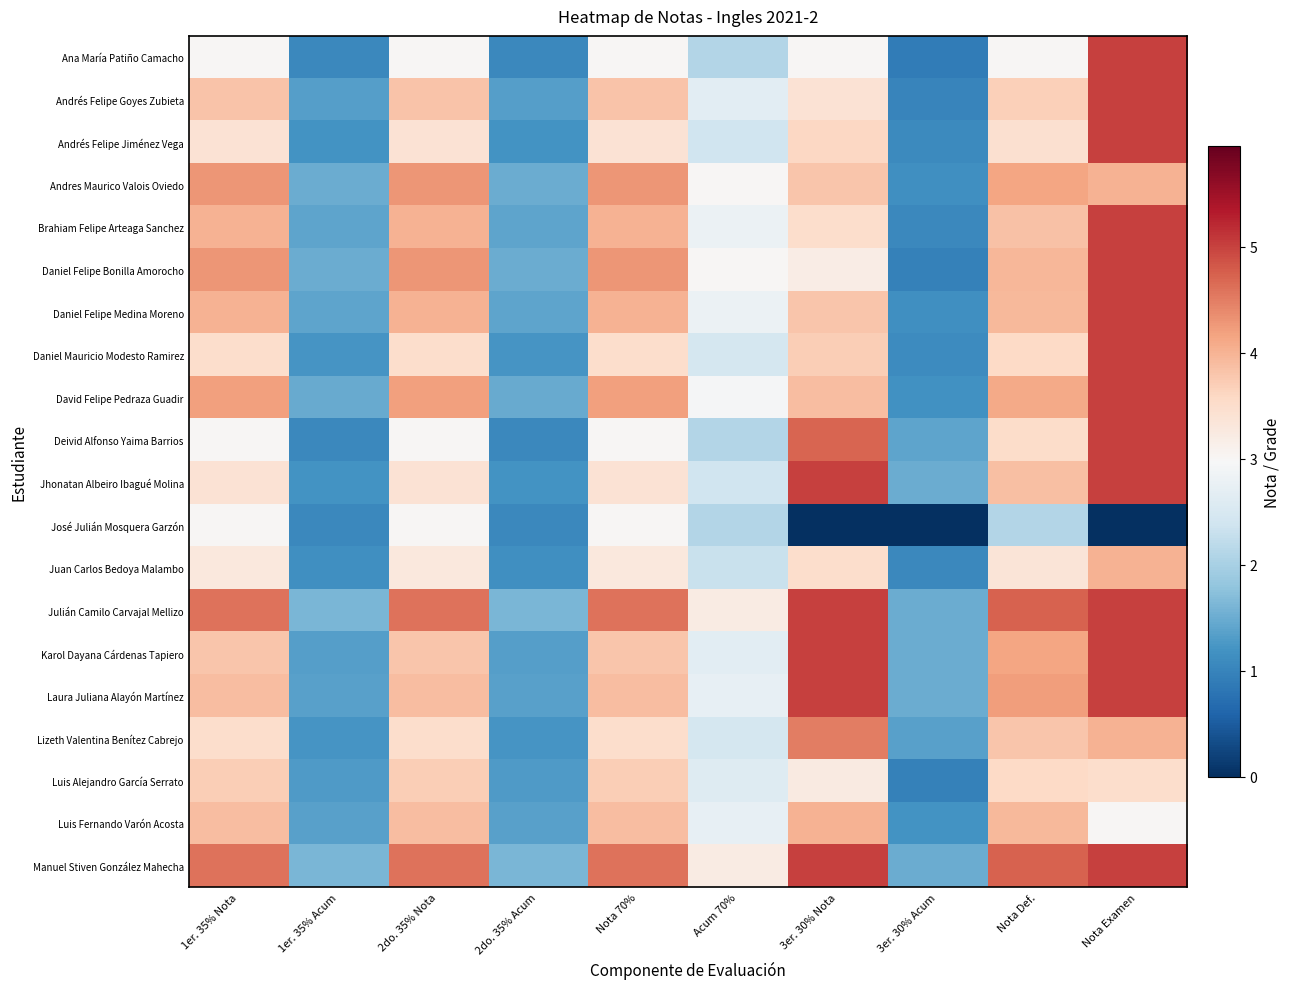

Reading right to left, transcribe all the data shown in this chart.

Ana María Patiño Camacho: Nota Examen=5.0	Nota Def.=3.0	3er. 30% Acum=0.9	3er. 30% Nota=3.0	Acum 70%=2.1	Nota 70%=3.0	2do. 35% Acum=1.1	2do. 35% Nota=3.0	1er. 35% Acum=1.1	1er. 35% Nota=3.0
Andrés Felipe Goyes Zubieta: Nota Examen=5.0	Nota Def.=3.7	3er. 30% Acum=1.0	3er. 30% Nota=3.4	Acum 70%=2.7	Nota 70%=3.8	2do. 35% Acum=1.3	2do. 35% Nota=3.8	1er. 35% Acum=1.3	1er. 35% Nota=3.8
Andrés Felipe Jiménez Vega: Nota Examen=5.0	Nota Def.=3.5	3er. 30% Acum=1.1	3er. 30% Nota=3.6	Acum 70%=2.4	Nota 70%=3.4	2do. 35% Acum=1.2	2do. 35% Nota=3.4	1er. 35% Acum=1.2	1er. 35% Nota=3.4
Andres Maurico Valois Oviedo: Nota Examen=4.0	Nota Def.=4.1	3er. 30% Acum=1.1	3er. 30% Nota=3.8	Acum 70%=3.0	Nota 70%=4.3	2do. 35% Acum=1.5	2do. 35% Nota=4.3	1er. 35% Acum=1.5	1er. 35% Nota=4.3
Brahiam Felipe Arteaga Sanchez: Nota Examen=5.0	Nota Def.=3.8	3er. 30% Acum=1.1	3er. 30% Nota=3.5	Acum 70%=2.8	Nota 70%=4.0	2do. 35% Acum=1.4	2do. 35% Nota=4.0	1er. 35% Acum=1.4	1er. 35% Nota=4.0
Daniel Felipe Bonilla Amorocho: Nota Examen=5.0	Nota Def.=4.0	3er. 30% Acum=1.0	3er. 30% Nota=3.2	Acum 70%=3.0	Nota 70%=4.3	2do. 35% Acum=1.5	2do. 35% Nota=4.3	1er. 35% Acum=1.5	1er. 35% Nota=4.3
Daniel Felipe Medina Moreno: Nota Examen=5.0	Nota Def.=3.9	3er. 30% Acum=1.1	3er. 30% Nota=3.8	Acum 70%=2.8	Nota 70%=4.0	2do. 35% Acum=1.4	2do. 35% Nota=4.0	1er. 35% Acum=1.4	1er. 35% Nota=4.0
Daniel Mauricio Modesto Ramirez: Nota Examen=5.0	Nota Def.=3.6	3er. 30% Acum=1.1	3er. 30% Nota=3.7	Acum 70%=2.5	Nota 70%=3.5	2do. 35% Acum=1.2	2do. 35% Nota=3.5	1er. 35% Acum=1.2	1er. 35% Nota=3.5
David Felipe Pedraza Guadir: Nota Examen=5.0	Nota Def.=4.1	3er. 30% Acum=1.2	3er. 30% Nota=3.9	Acum 70%=2.9	Nota 70%=4.2	2do. 35% Acum=1.5	2do. 35% Nota=4.2	1er. 35% Acum=1.5	1er. 35% Nota=4.2
Deivid Alfonso Yaima Barrios: Nota Examen=5.0	Nota Def.=3.5	3er. 30% Acum=1.4	3er. 30% Nota=4.7	Acum 70%=2.1	Nota 70%=3.0	2do. 35% Acum=1.1	2do. 35% Nota=3.0	1er. 35% Acum=1.1	1er. 35% Nota=3.0
Jhonatan Albeiro Ibagué Molina: Nota Examen=5.0	Nota Def.=3.9	3er. 30% Acum=1.5	3er. 30% Nota=5.0	Acum 70%=2.4	Nota 70%=3.4	2do. 35% Acum=1.2	2do. 35% Nota=3.4	1er. 35% Acum=1.2	1er. 35% Nota=3.4
José Julián Mosquera Garzón: Nota Examen=0.0	Nota Def.=2.1	3er. 30% Acum=0.0	3er. 30% Nota=0.0	Acum 70%=2.1	Nota 70%=3.0	2do. 35% Acum=1.1	2do. 35% Nota=3.0	1er. 35% Acum=1.1	1er. 35% Nota=3.0
Juan Carlos Bedoya Malambo: Nota Examen=4.0	Nota Def.=3.4	3er. 30% Acum=1.1	3er. 30% Nota=3.5	Acum 70%=2.3	Nota 70%=3.3	2do. 35% Acum=1.2	2do. 35% Nota=3.3	1er. 35% Acum=1.2	1er. 35% Nota=3.3
Julián Camilo Carvajal Mellizo: Nota Examen=5.0	Nota Def.=4.7	3er. 30% Acum=1.5	3er. 30% Nota=5.0	Acum 70%=3.2	Nota 70%=4.6	2do. 35% Acum=1.6	2do. 35% Nota=4.6	1er. 35% Acum=1.6	1er. 35% Nota=4.6
Karol Dayana Cárdenas Tapiero: Nota Examen=5.0	Nota Def.=4.2	3er. 30% Acum=1.5	3er. 30% Nota=5.0	Acum 70%=2.7	Nota 70%=3.8	2do. 35% Acum=1.3	2do. 35% Nota=3.8	1er. 35% Acum=1.3	1er. 35% Nota=3.8
Laura Juliana Alayón Martínez: Nota Examen=5.0	Nota Def.=4.2	3er. 30% Acum=1.5	3er. 30% Nota=5.0	Acum 70%=2.7	Nota 70%=3.9	2do. 35% Acum=1.4	2do. 35% Nota=3.9	1er. 35% Acum=1.4	1er. 35% Nota=3.9
Lizeth Valentina Benítez Cabrejo: Nota Examen=4.0	Nota Def.=3.8	3er. 30% Acum=1.4	3er. 30% Nota=4.5	Acum 70%=2.5	Nota 70%=3.5	2do. 35% Acum=1.2	2do. 35% Nota=3.5	1er. 35% Acum=1.2	1er. 35% Nota=3.5
Luis Alejandro García Serrato: Nota Examen=3.5	Nota Def.=3.6	3er. 30% Acum=1.0	3er. 30% Nota=3.2	Acum 70%=2.6	Nota 70%=3.7	2do. 35% Acum=1.3	2do. 35% Nota=3.7	1er. 35% Acum=1.3	1er. 35% Nota=3.7
Luis Fernando Varón Acosta: Nota Examen=3.0	Nota Def.=3.9	3er. 30% Acum=1.2	3er. 30% Nota=4.0	Acum 70%=2.7	Nota 70%=3.9	2do. 35% Acum=1.4	2do. 35% Nota=3.9	1er. 35% Acum=1.4	1er. 35% Nota=3.9
Manuel Stiven González Mahecha: Nota Examen=5.0	Nota Def.=4.7	3er. 30% Acum=1.5	3er. 30% Nota=5.0	Acum 70%=3.2	Nota 70%=4.6	2do. 35% Acum=1.6	2do. 35% Nota=4.6	1er. 35% Acum=1.6	1er. 35% Nota=4.6